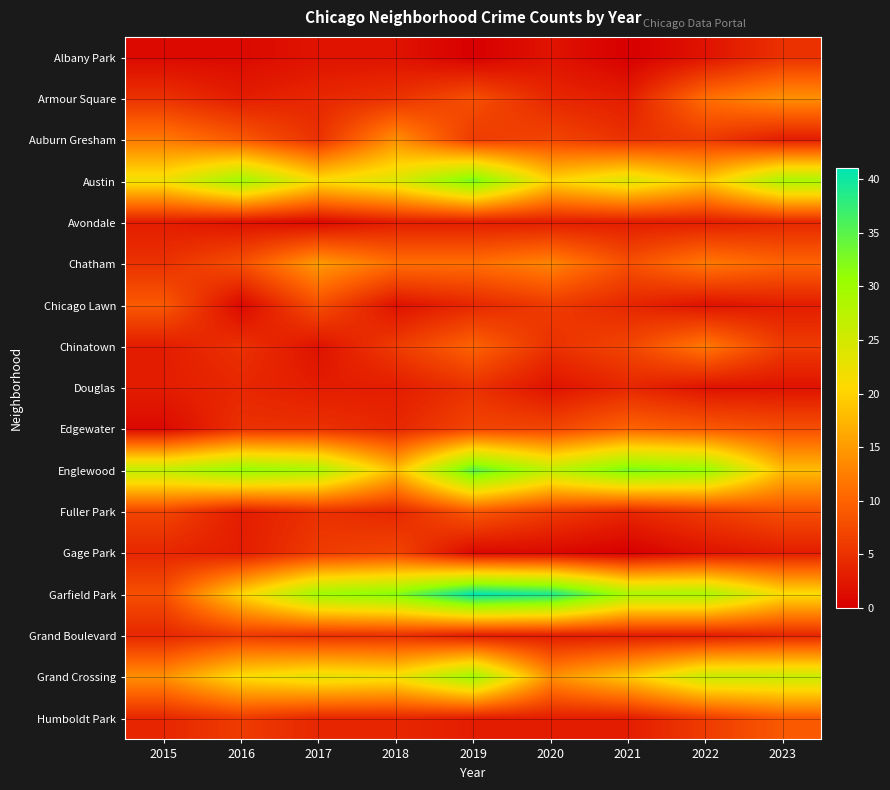

Which category has the lowest value across all series?

2019